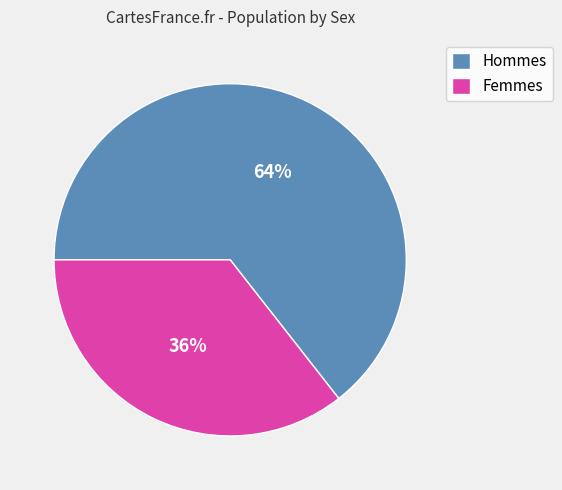

Count the number of slices in the pie.

2